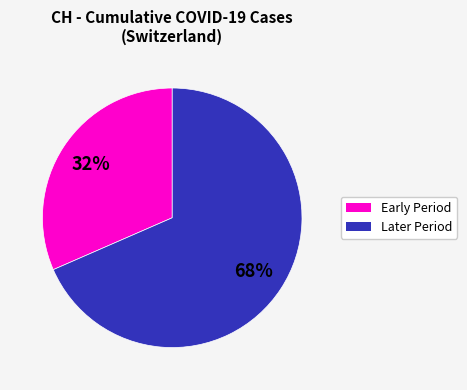

What is the ratio of the value at Early Period to the value at Later Period?

0.5